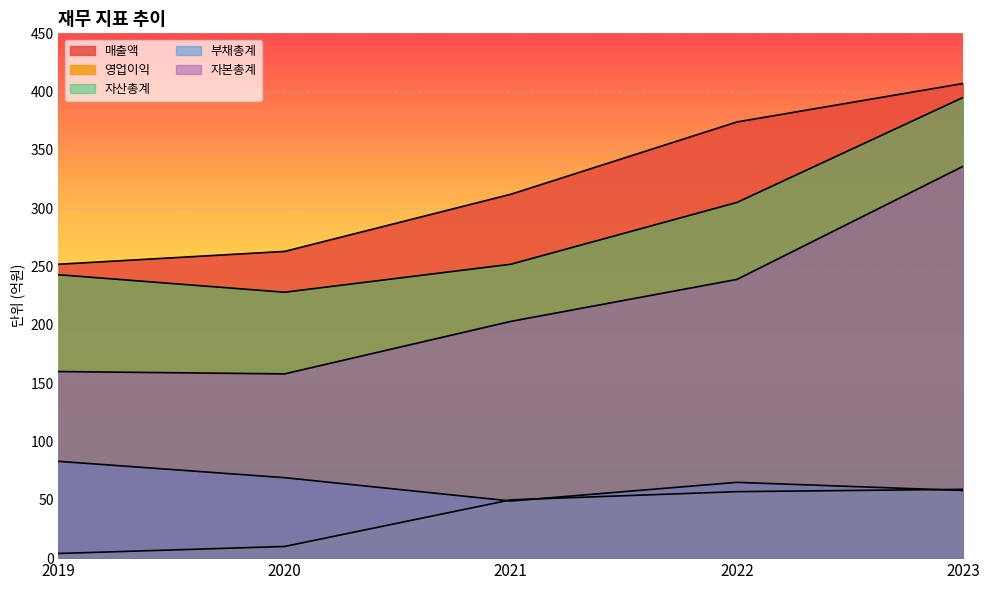

Which series has the widest spread of values?

자본총계